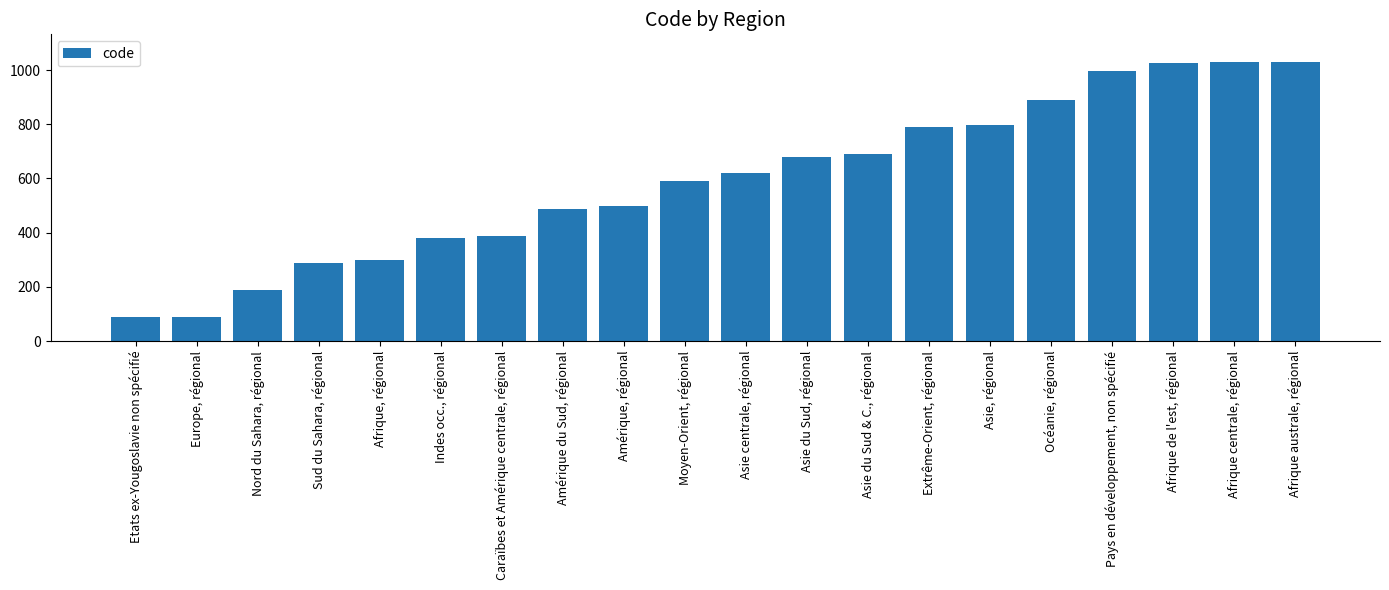

What is the smallest value displayed?

88